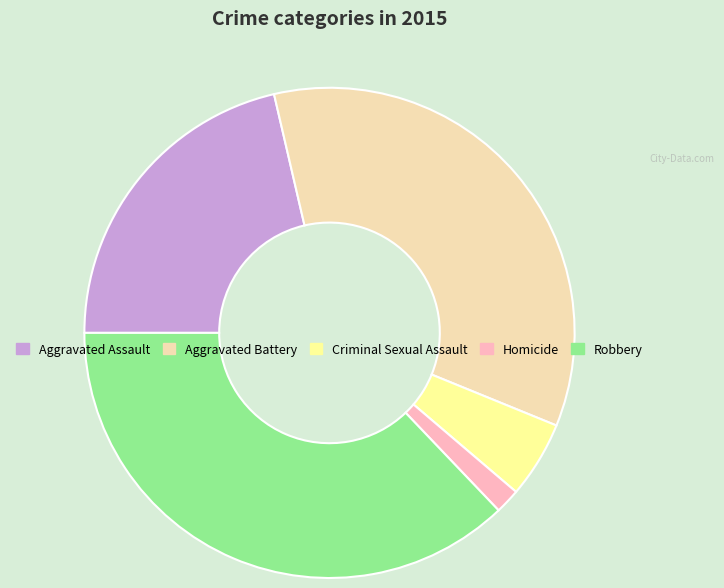

Is the sum of Criminal Sexual Assault and Homicide greater than half?

No